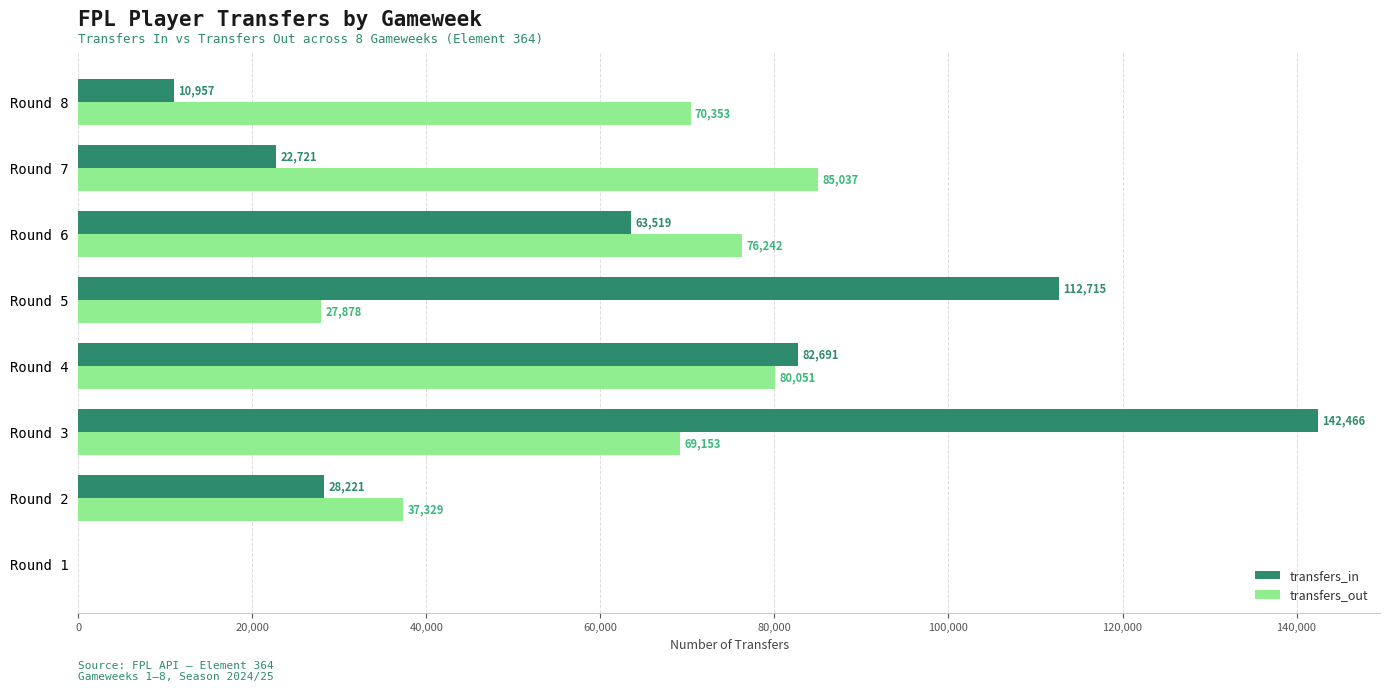

The value of transfers_in at Round 7 is 22721. True or false?

True